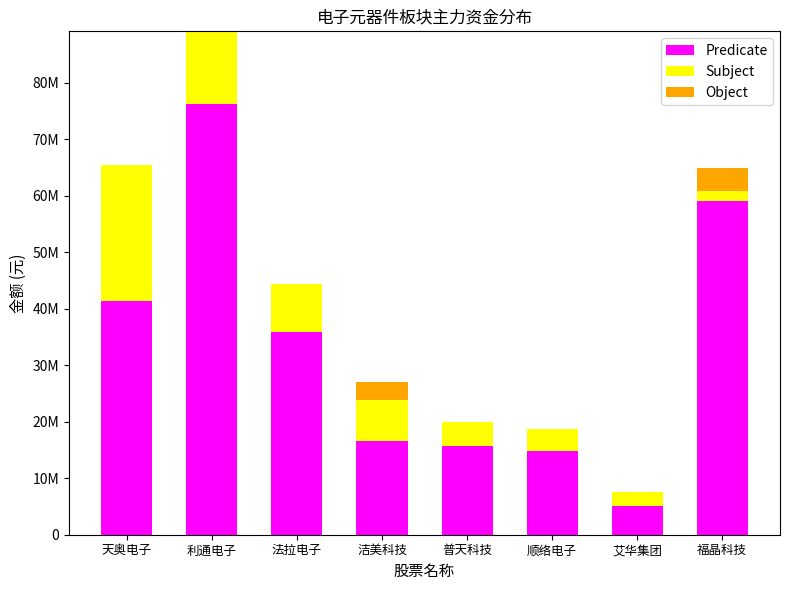

At which label is Subject closest to 12995807?

利通电子